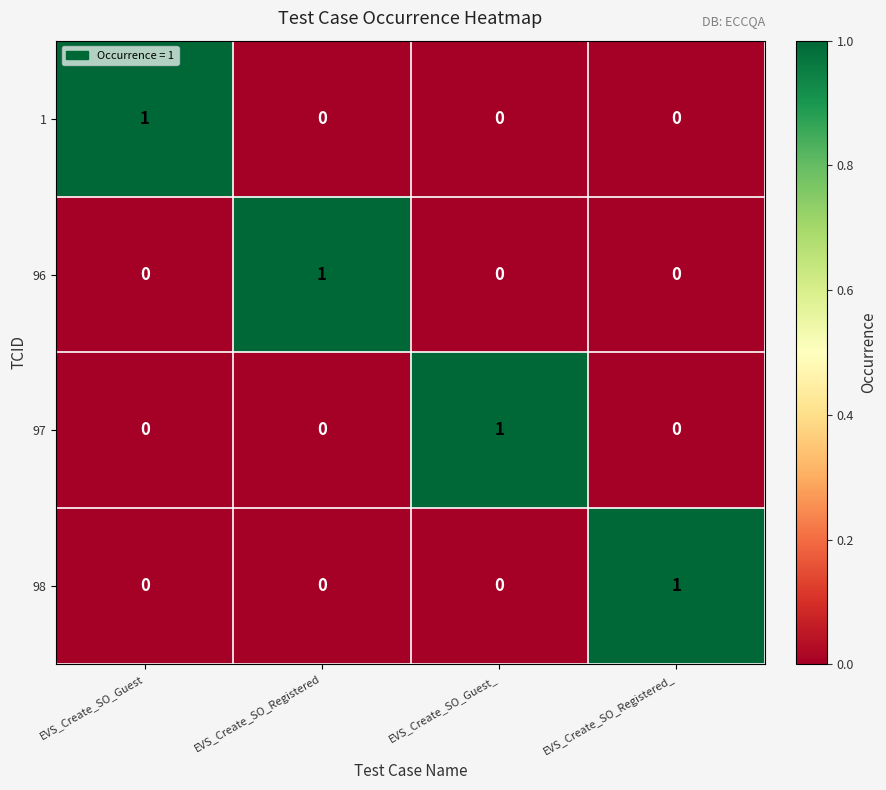

What is the difference between the highest and lowest values at EVS_Create_SO_Guest?

1